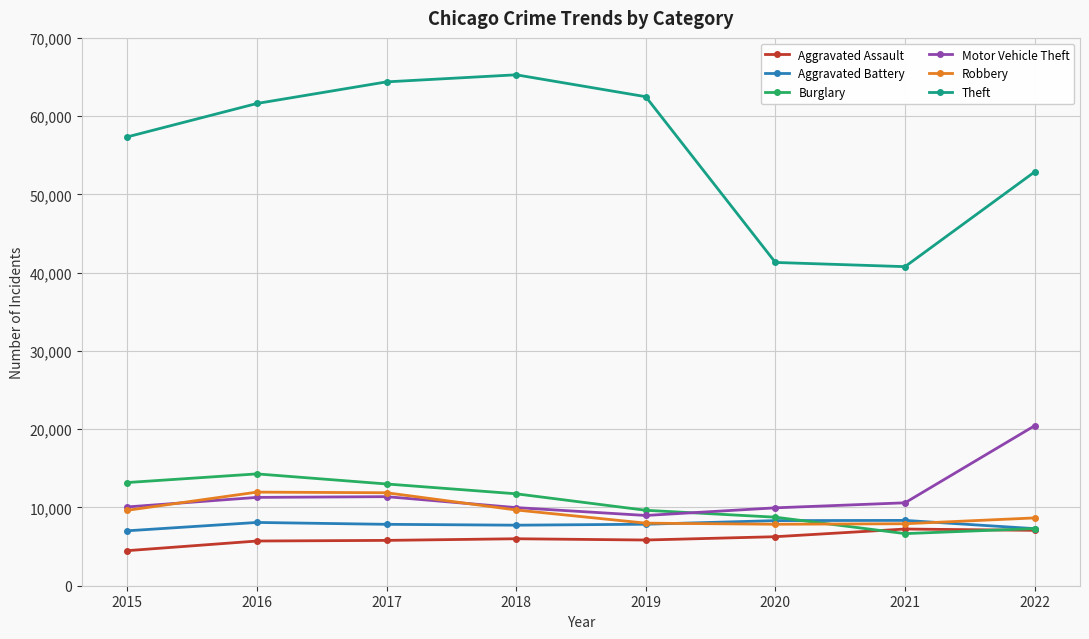

Read the Motor Vehicle Theft value at 2019, to the nearest 100.

9000